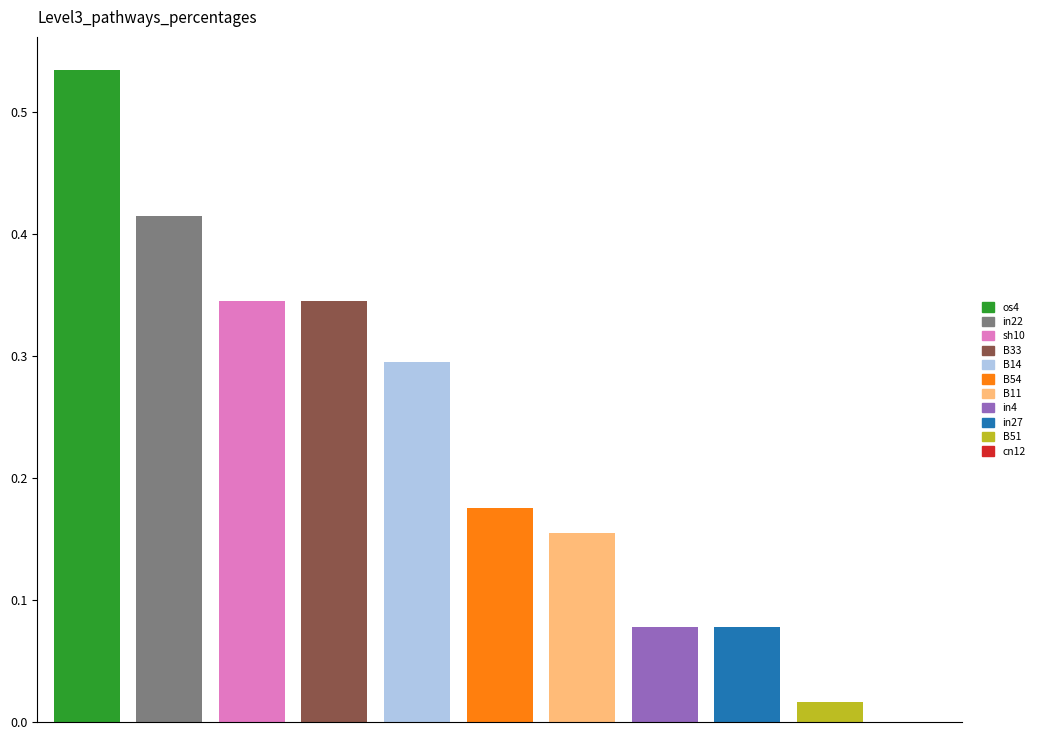

Where is the data nearest to the value 0?

cn12